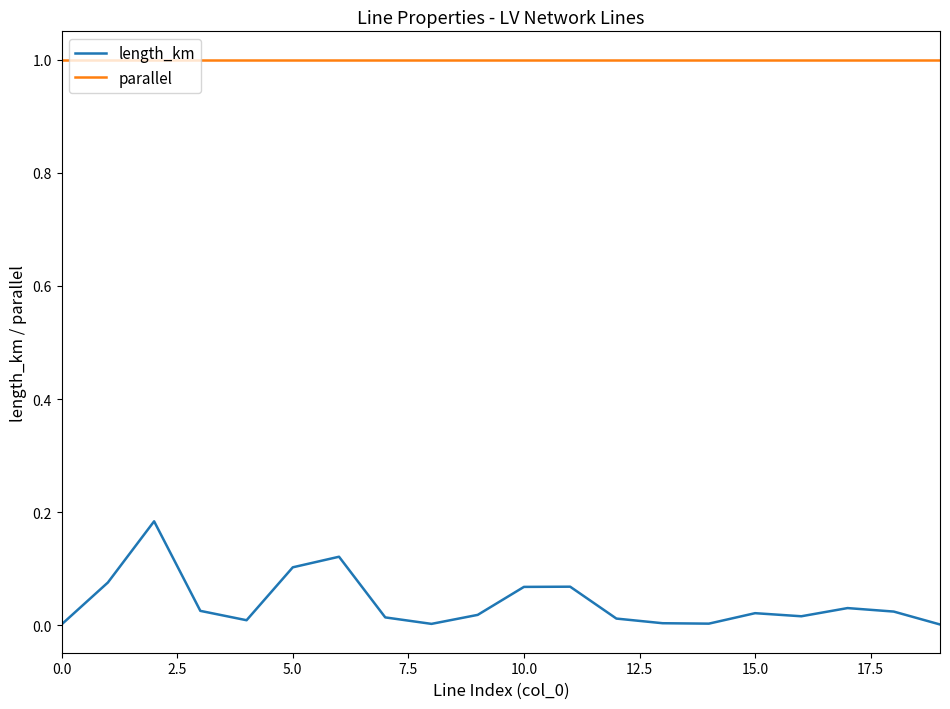

True or false: length_km and parallel intersect in this chart.

False